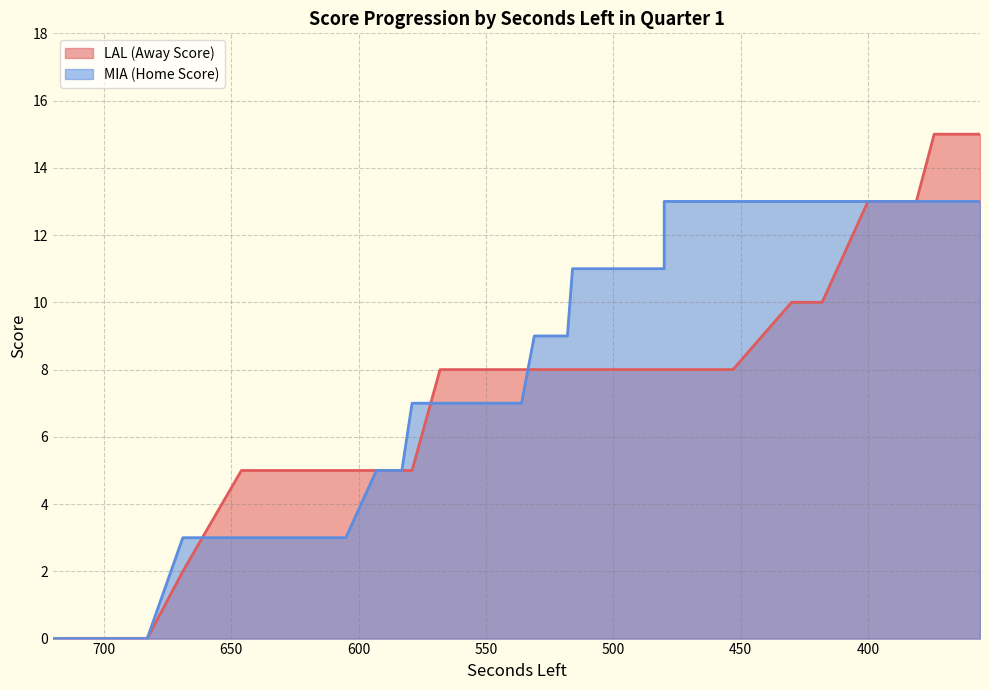

Does the chart have visible grid lines?

Yes